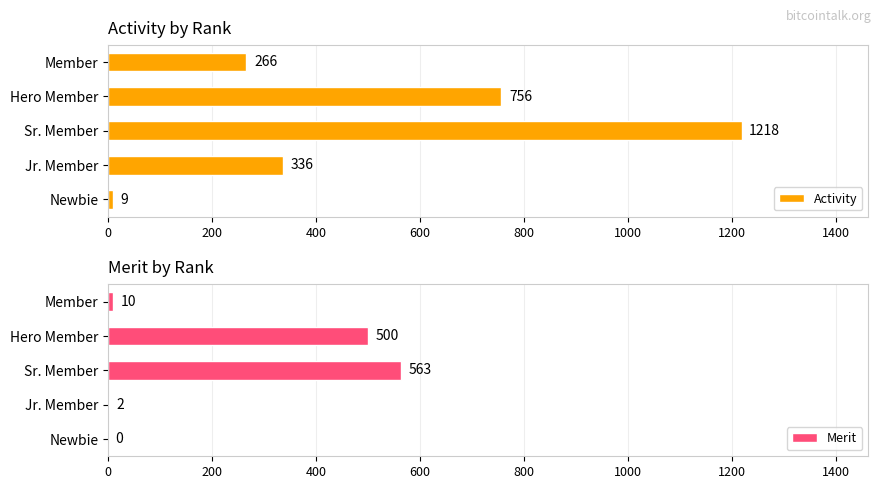

What is the value of the Merit bar at the 5th from the left?

10